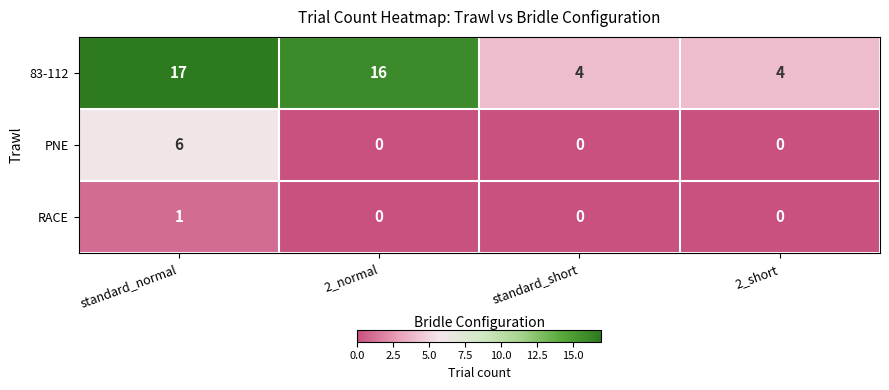

Count the RACE values in the range 0 to 1.

4